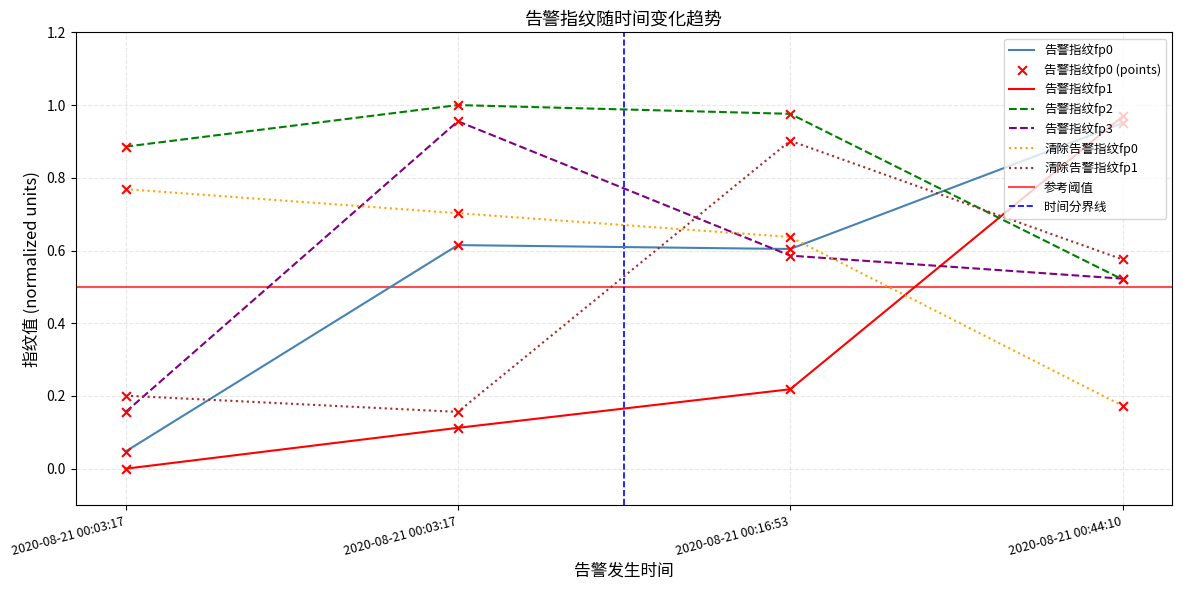

Which series reaches the minimum Y coordinate?

告警指纹fp1